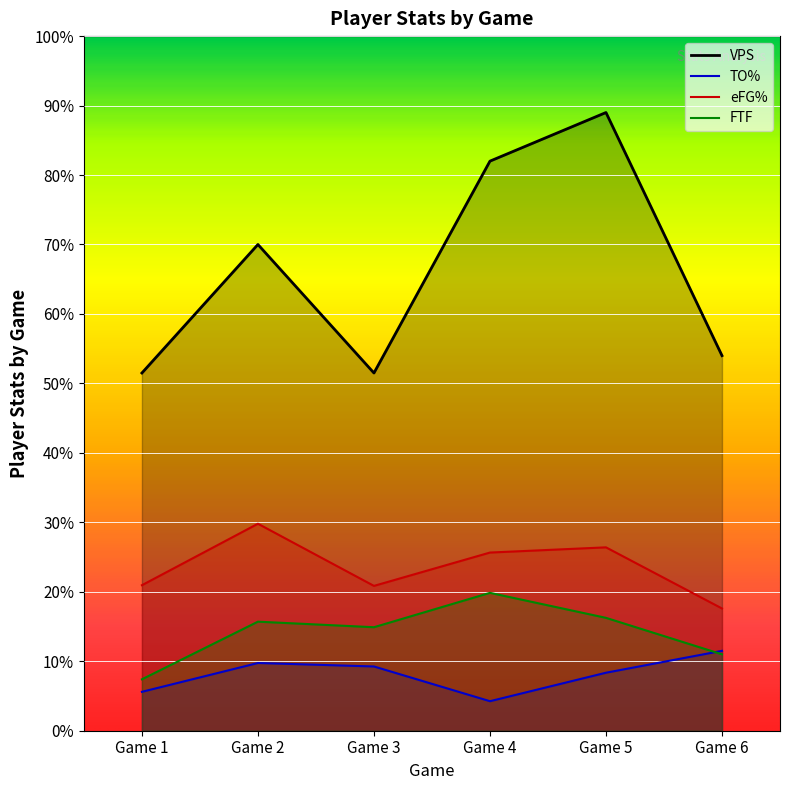

Reading left to right, transcribe all the data shown in this chart.

VPS: Game 1=0.5	Game 2=0.7	Game 3=0.5	Game 4=0.8	Game 5=0.9	Game 6=0.5
TO%: Game 1=0.1	Game 2=0.1	Game 3=0.1	Game 4=0.0	Game 5=0.1	Game 6=0.1
eFG%: Game 1=0.2	Game 2=0.3	Game 3=0.2	Game 4=0.3	Game 5=0.3	Game 6=0.2
FTF: Game 1=0.1	Game 2=0.2	Game 3=0.1	Game 4=0.2	Game 5=0.2	Game 6=0.1